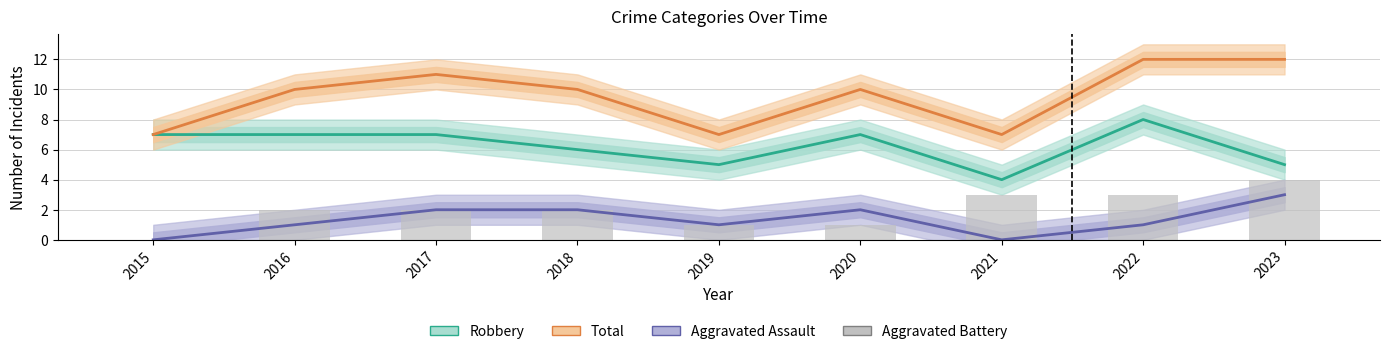

Is it true that Aggravated Assault equals 1 at 2016?

True